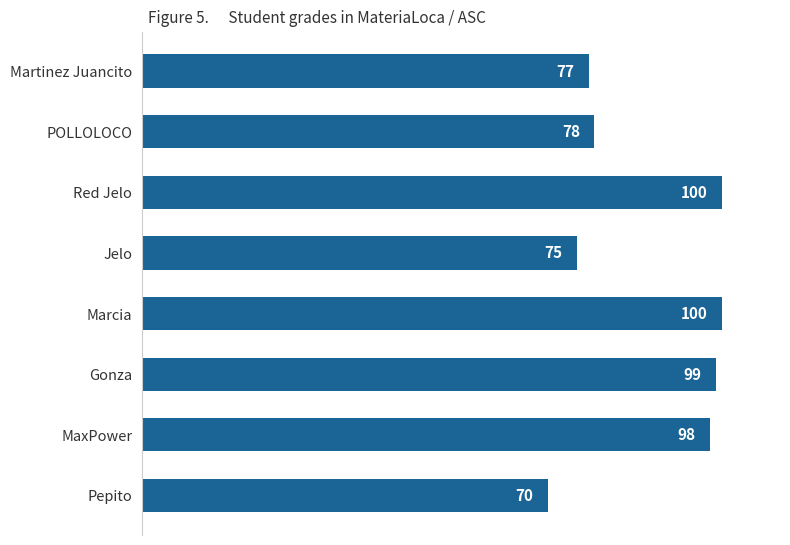

Approximately how many times larger is the value at Martinez Juancito compared to Red Jelo?

0.8